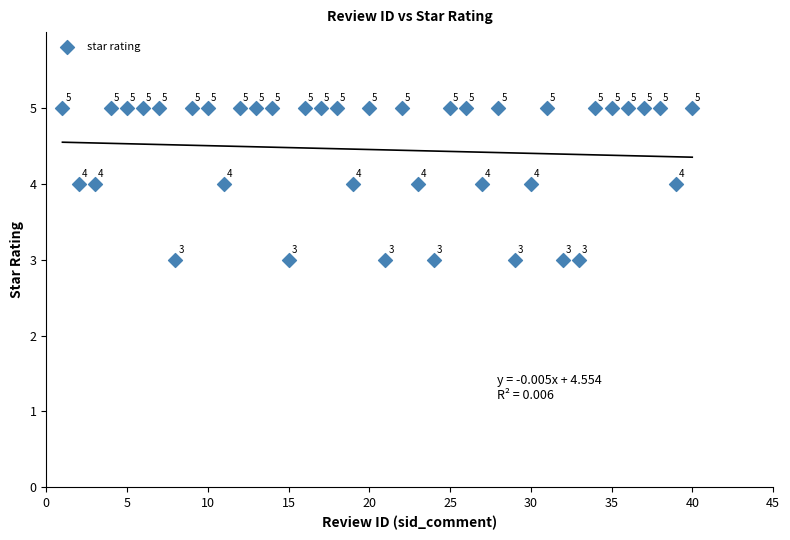

What is the range of X values (max minus min)?

39